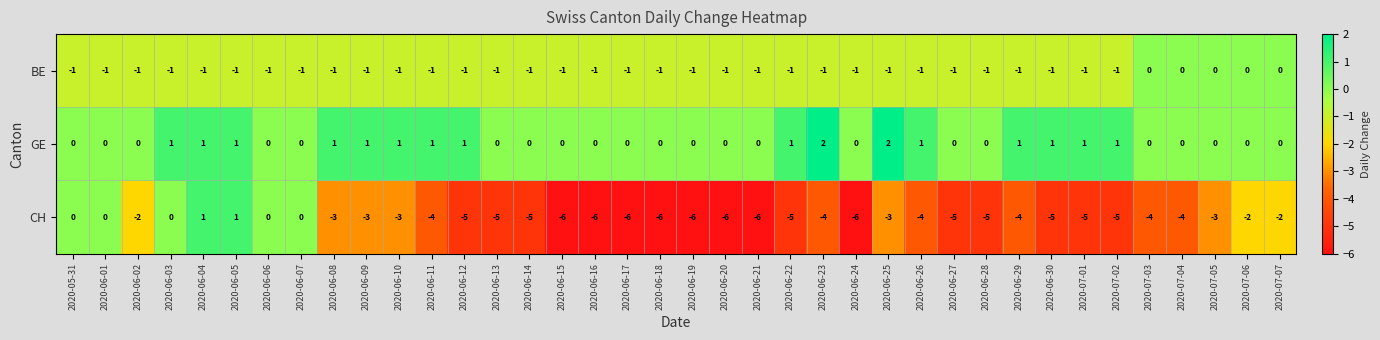

Rank the series at 2020-06-20 from highest to lowest value.

GE, BE, CH